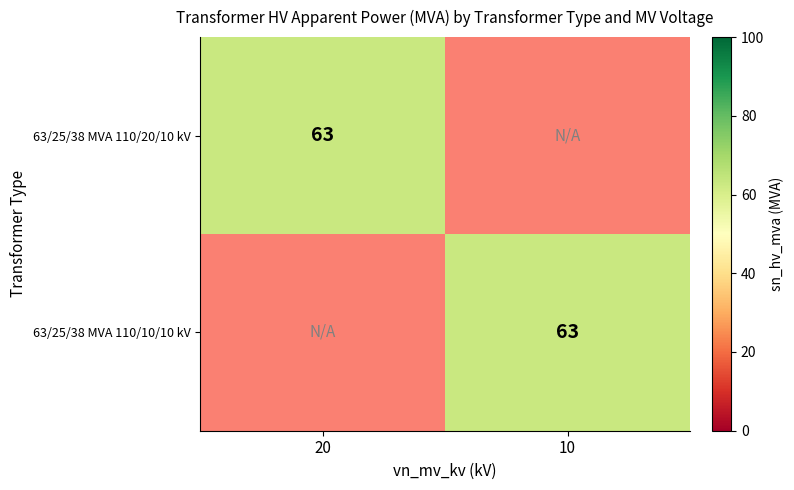

How many distinct data groups are displayed?

2